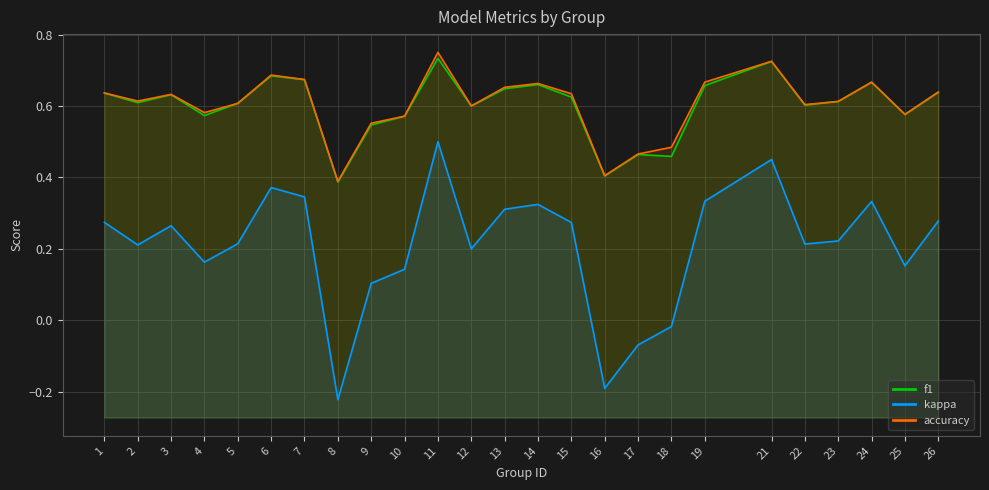

Rank the categories by accuracy value from highest to lowest.

11, 21, 6, 7, 19, 24, 14, 13, 26, 1, 15, 3, 2, 23, 5, 22, 12, 4, 25, 10, 9, 18, 17, 16, 8